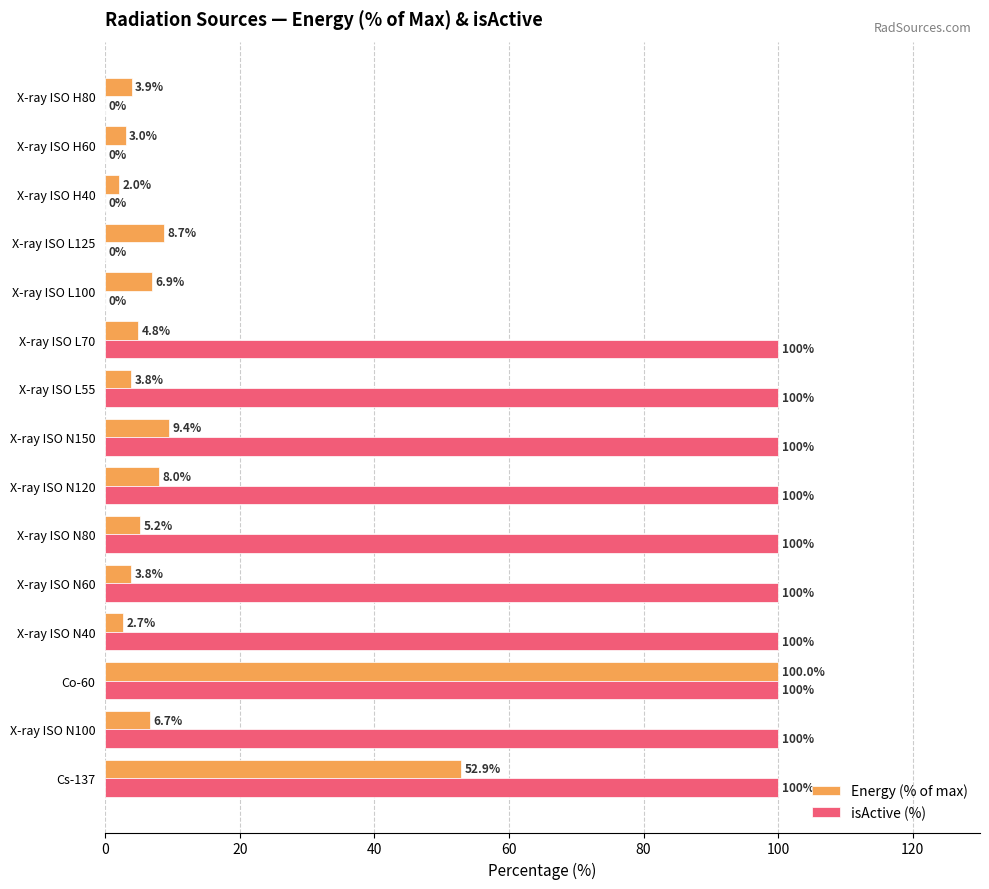

What is the sum of all Energy (% of max) values?

221.8